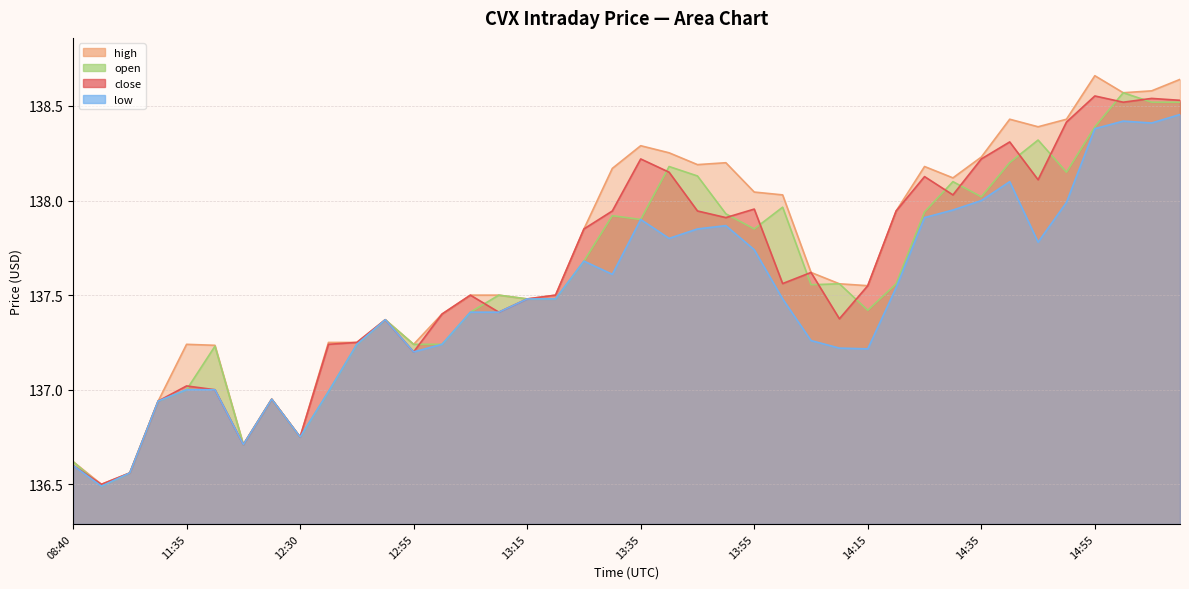

True or false: close and low intersect in this chart.

False